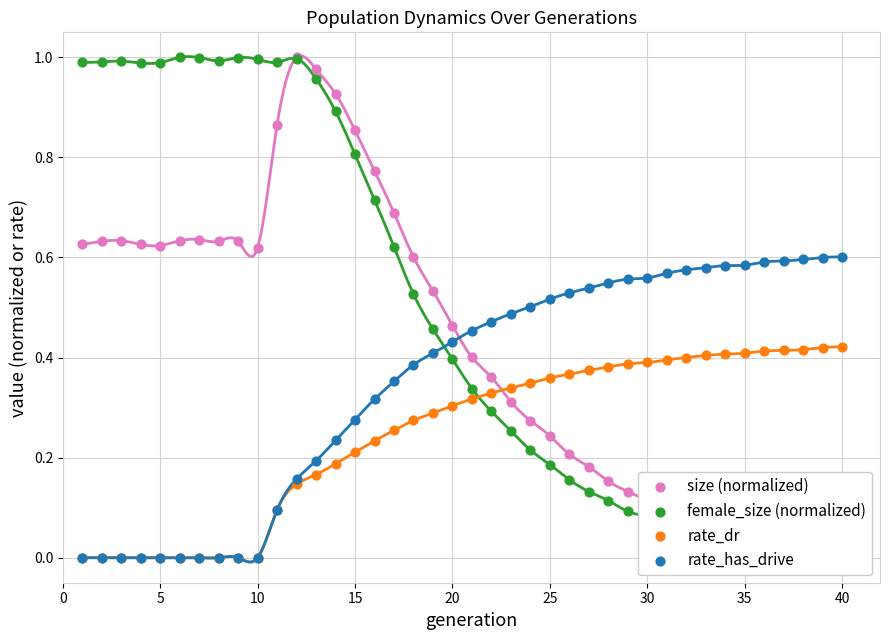

Which series has the widest spread of Y values?

size (normalized)